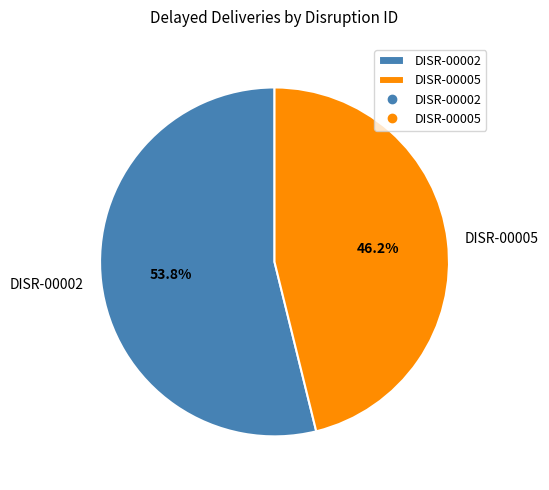

How many segments does this pie chart have?

2